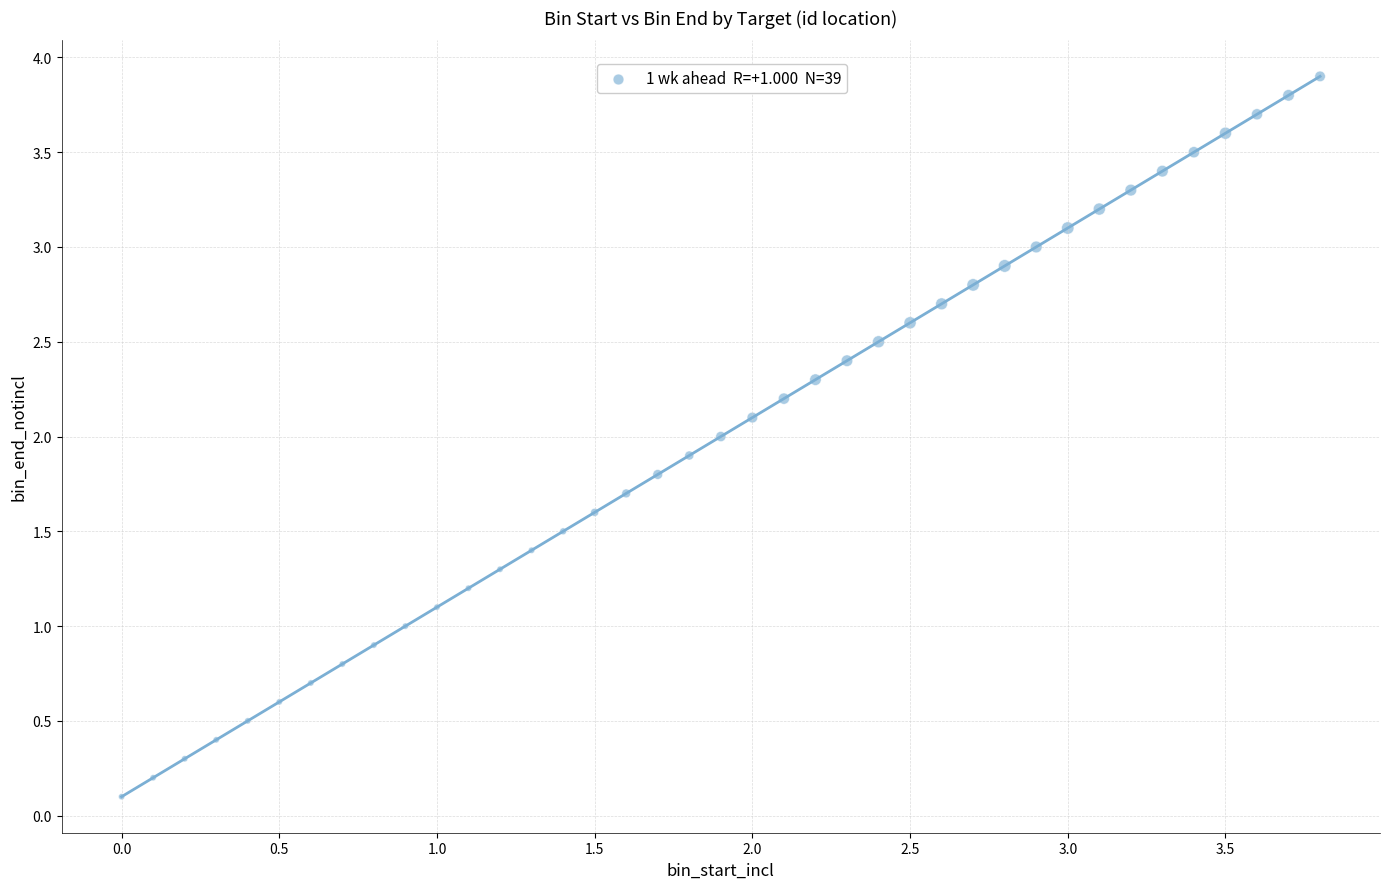

What is the range of Y values (max minus min)?

3.8